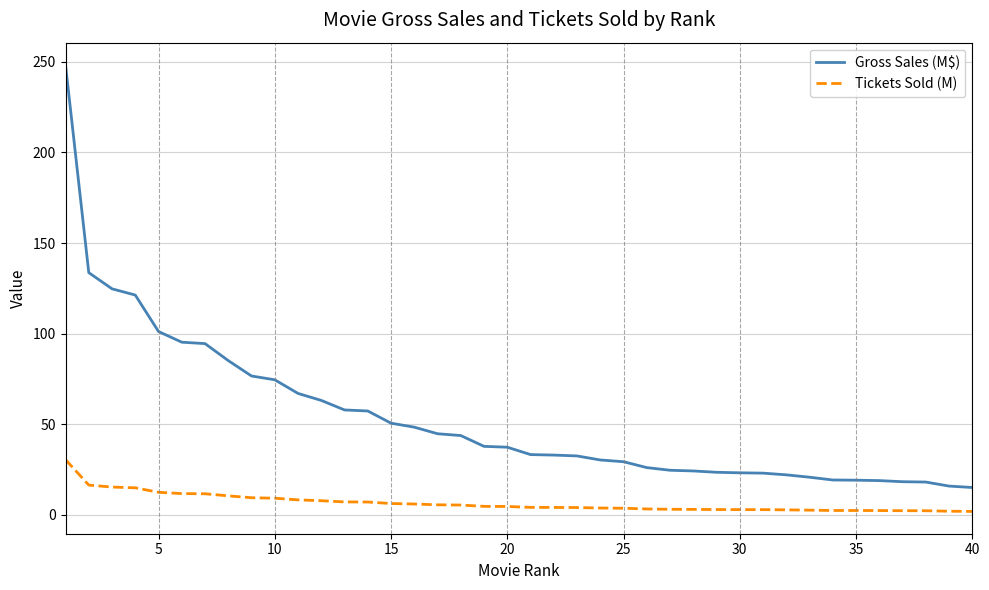

What are all the series names shown in the legend?

Gross Sales (M$), Tickets Sold (M)